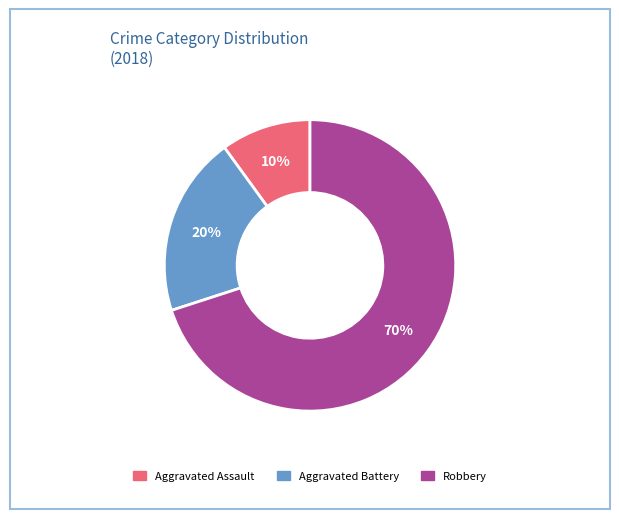

To the nearest percent, what is the difference between the largest and smallest slice percentages?

60%